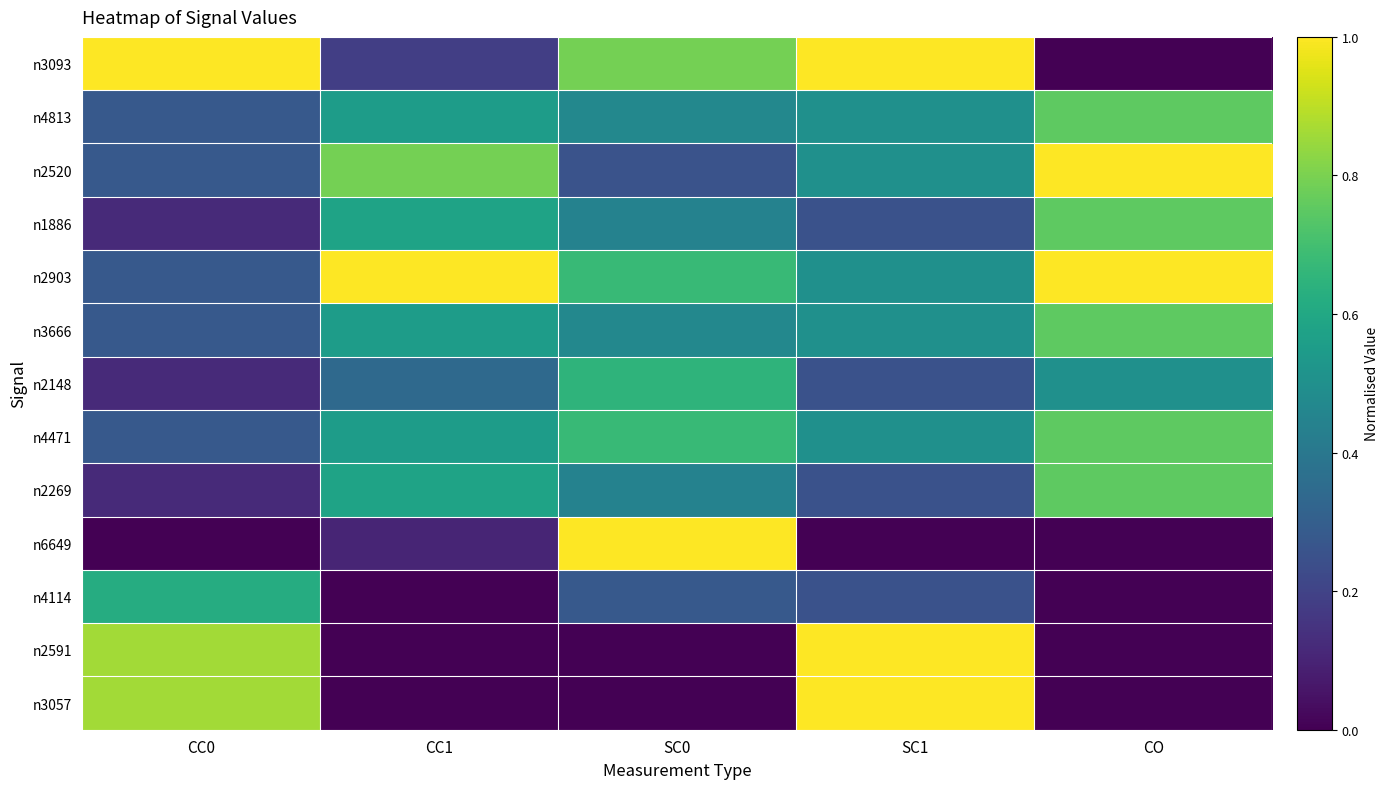

What is the greatest value displayed?

1.0